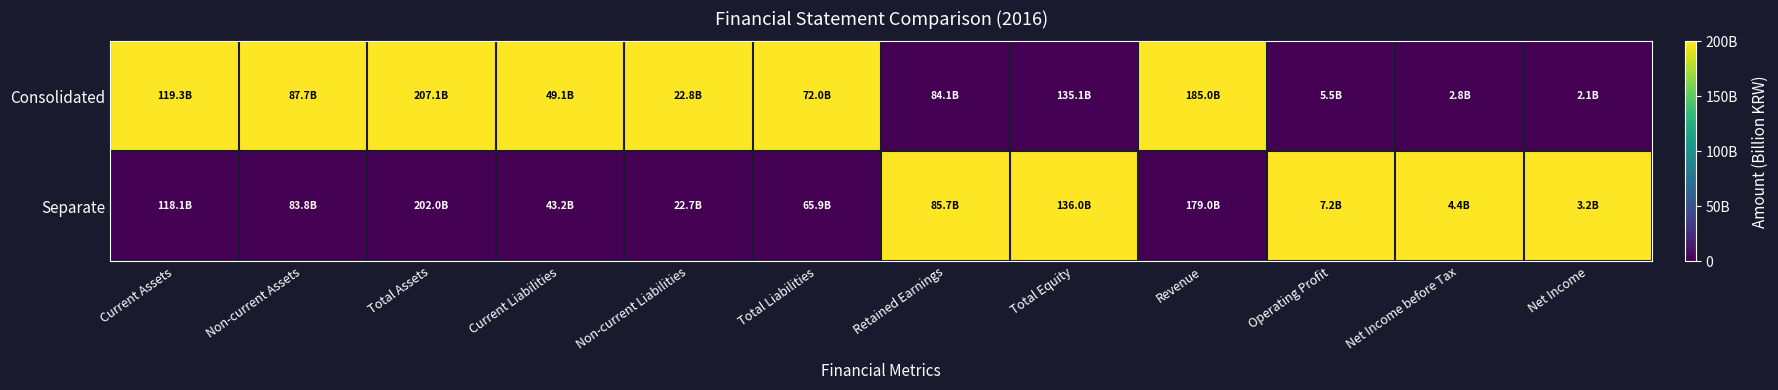

What is the greatest value displayed?

1